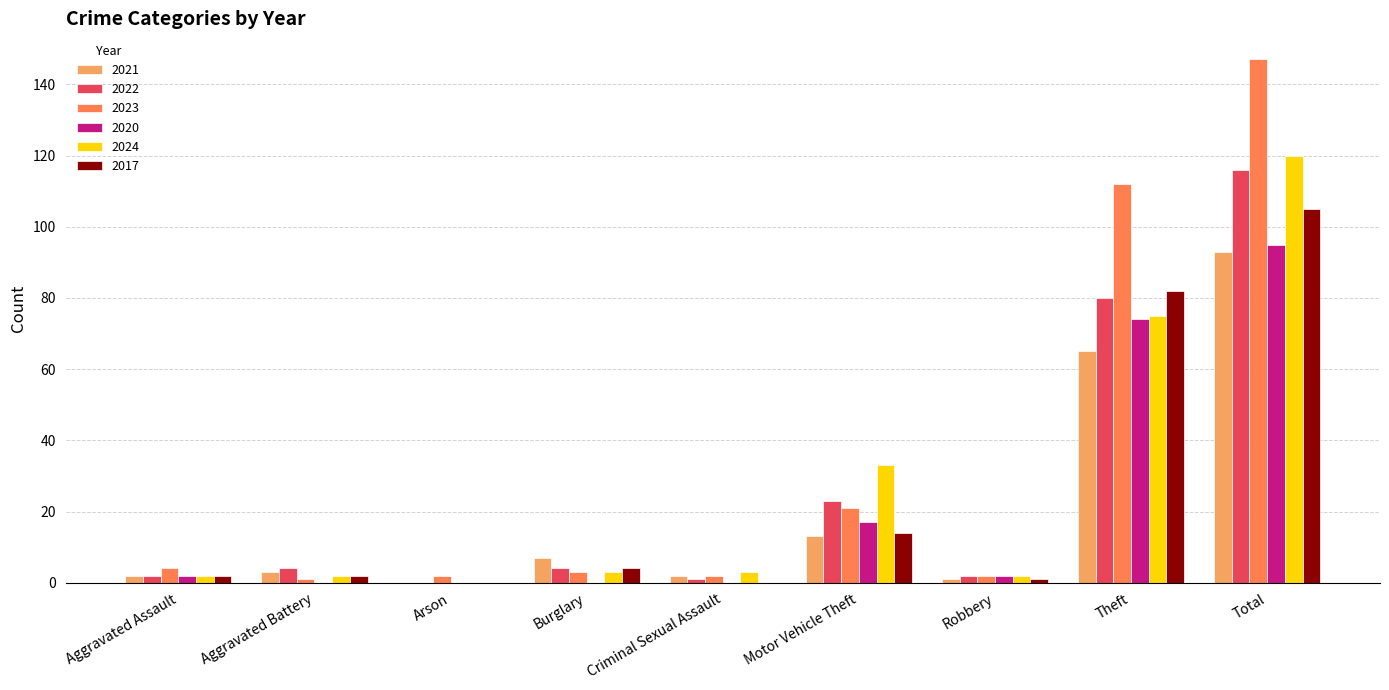

What is the sum of all 2017 values?

210